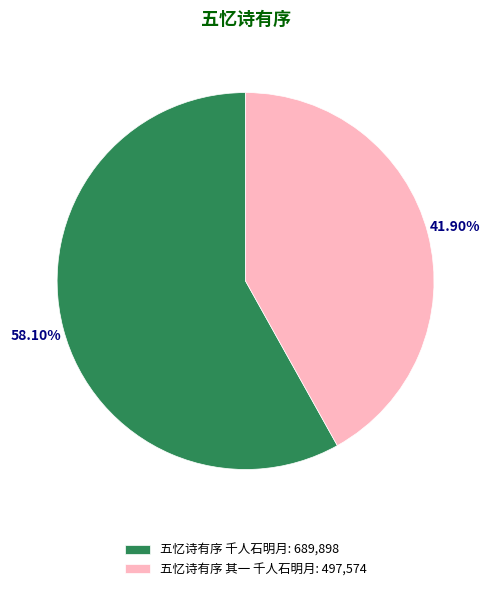

Approximately how many times larger is the value at 五忆诗有序 千人石明月: 689,898 compared to 五忆诗有序 其一 千人石明月: 497,574?

1.4